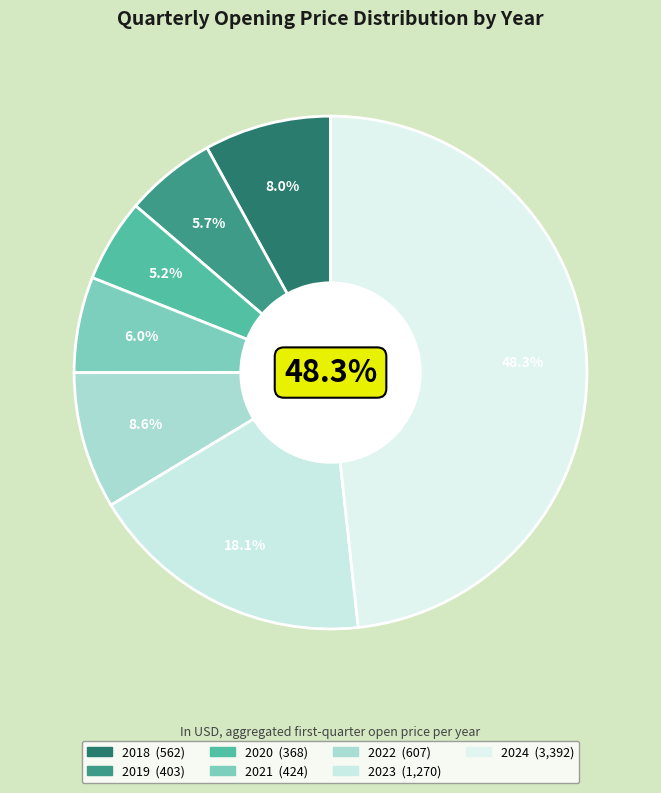

Combined, what portion of the pie is 2018 and 2022?

16.6%